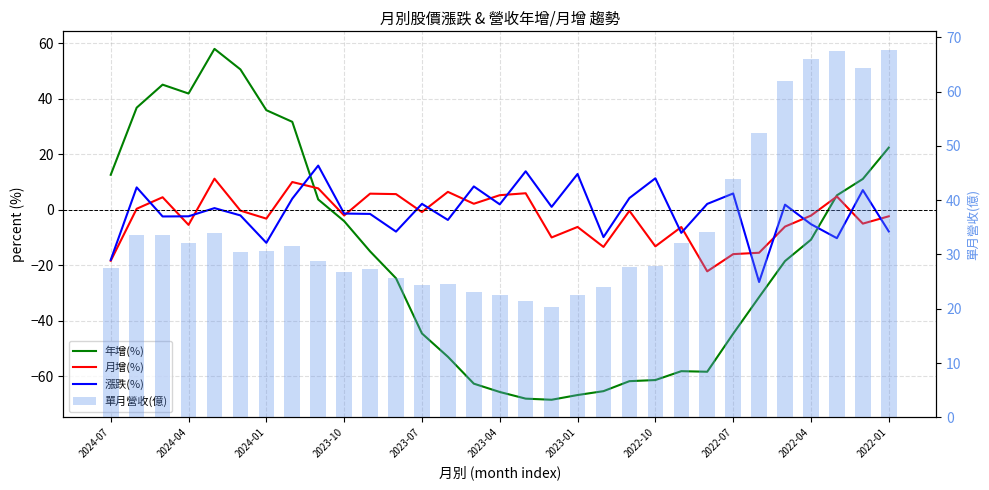

What is the difference between the maximum and minimum values in the 月增(%) series?

33.4